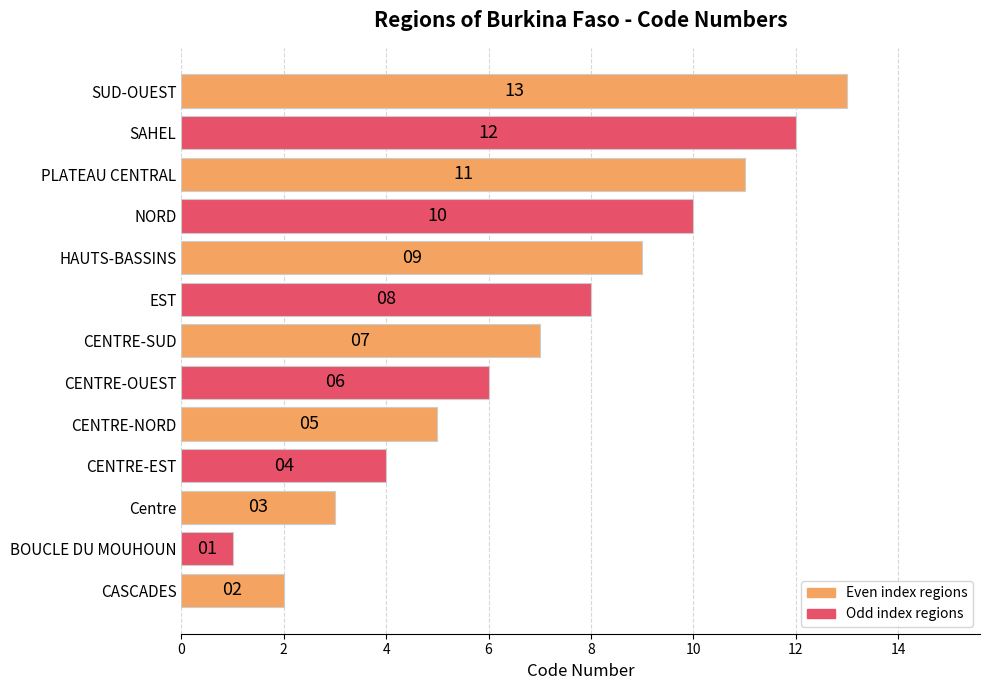

Are the bars horizontal?

Yes